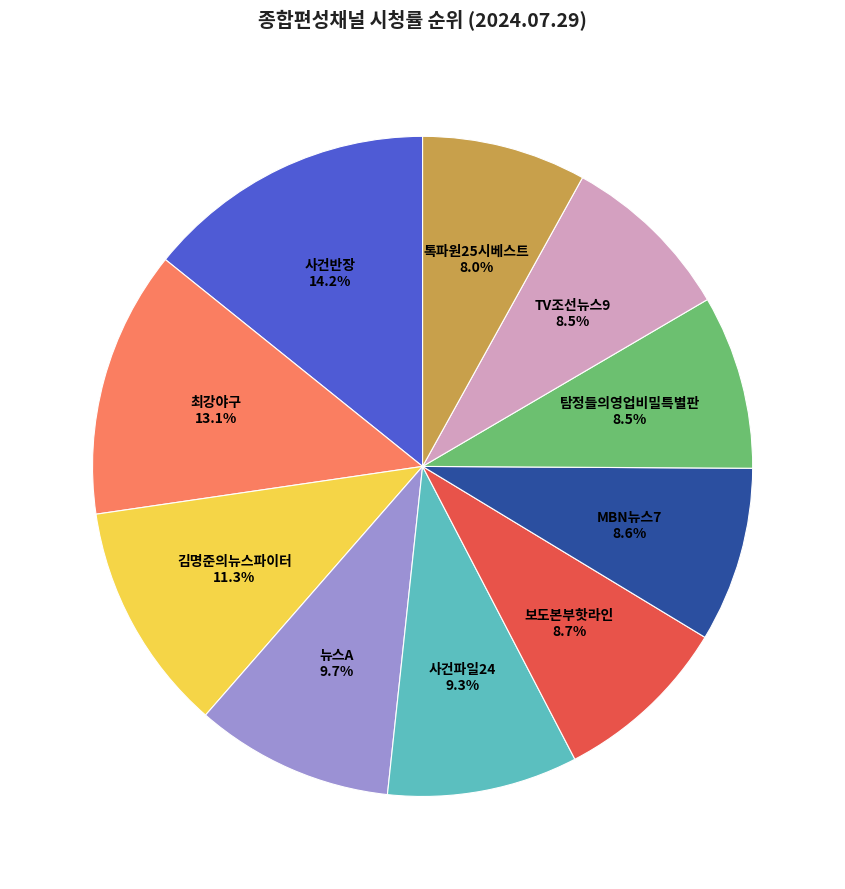

Is there a majority slice in this chart?

No